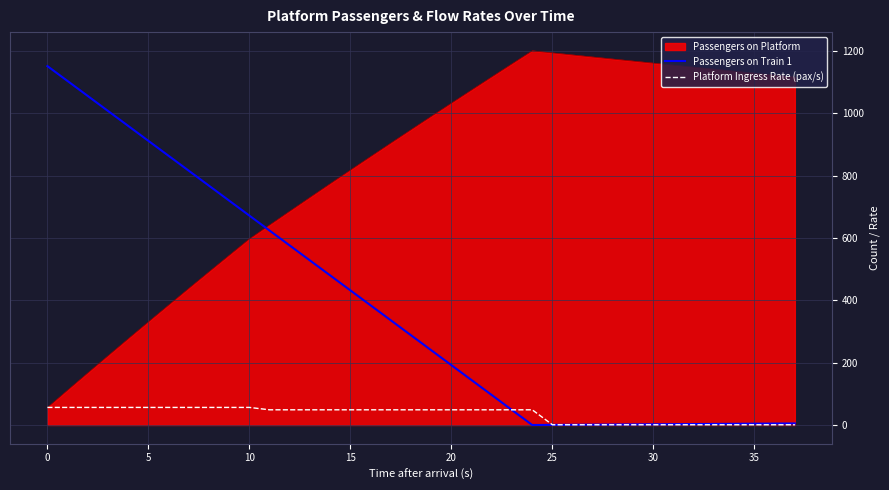

What is the highest value of the Platform Ingress Rate (pax/s) series?

56.4